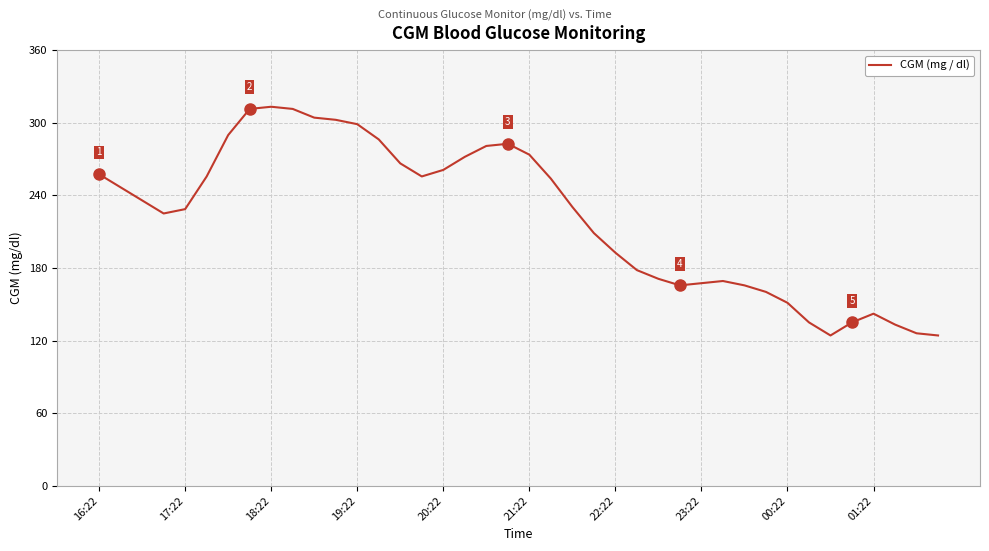

What is the smallest value displayed?

124.2